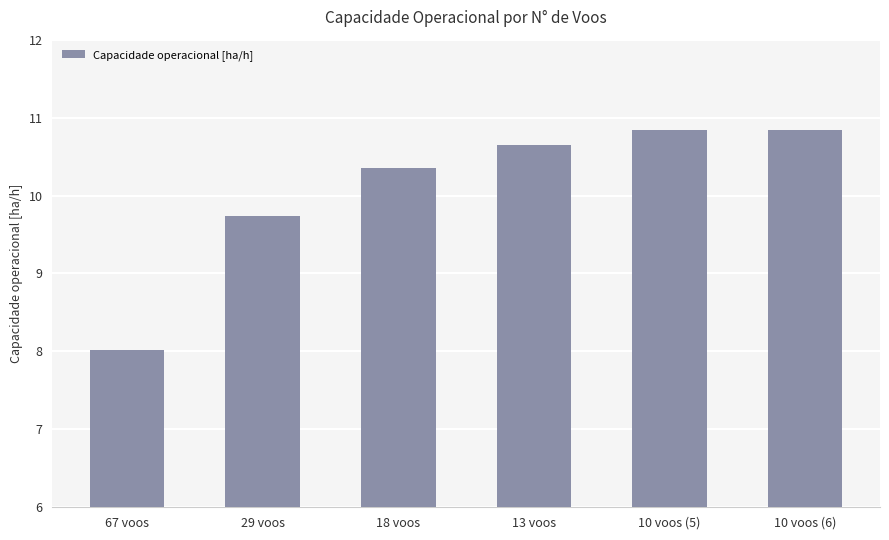

At which label does the data first exceed 10?

18 voos